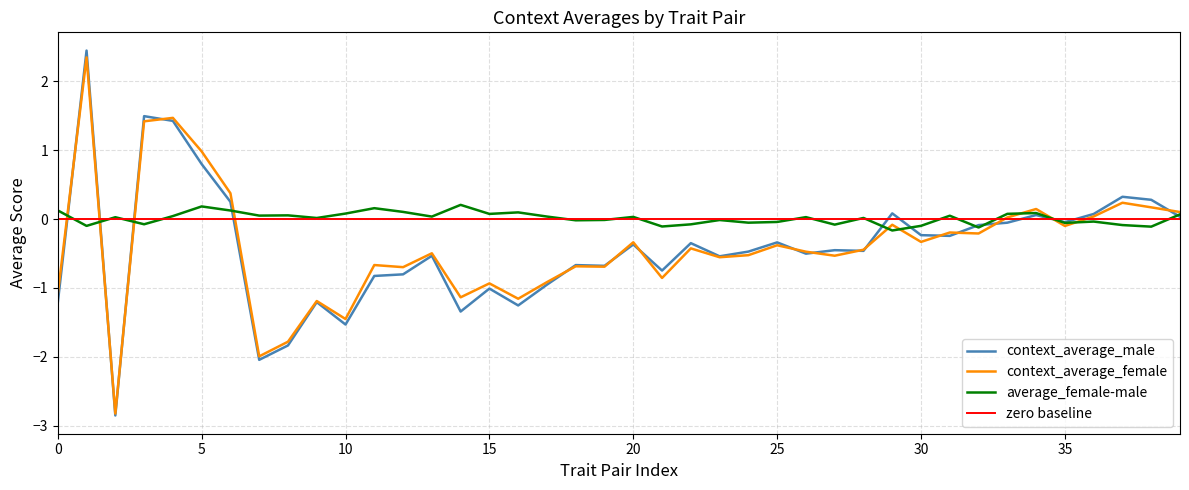

Is it true that average_female-male equals -0.0 at 25?

True